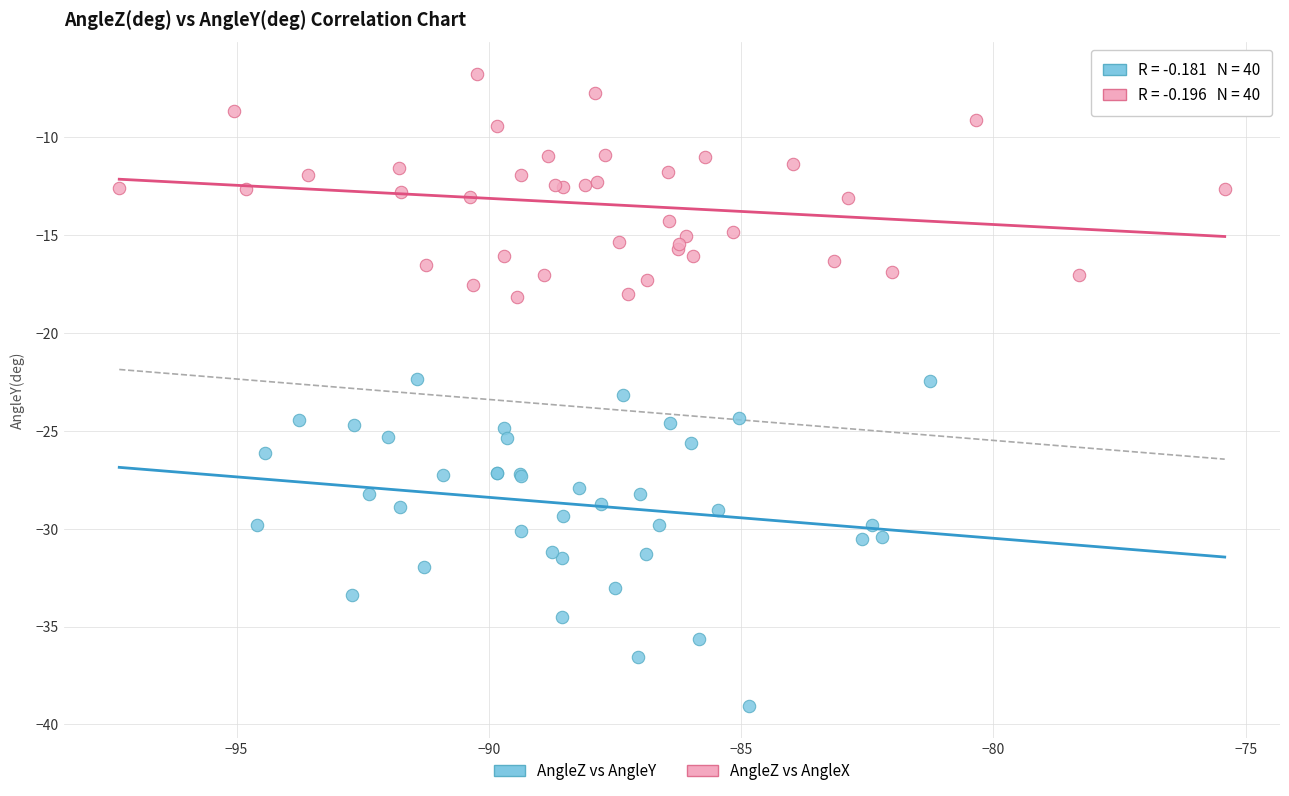

Which series contains the highest Y value?

AngleZ vs AngleX